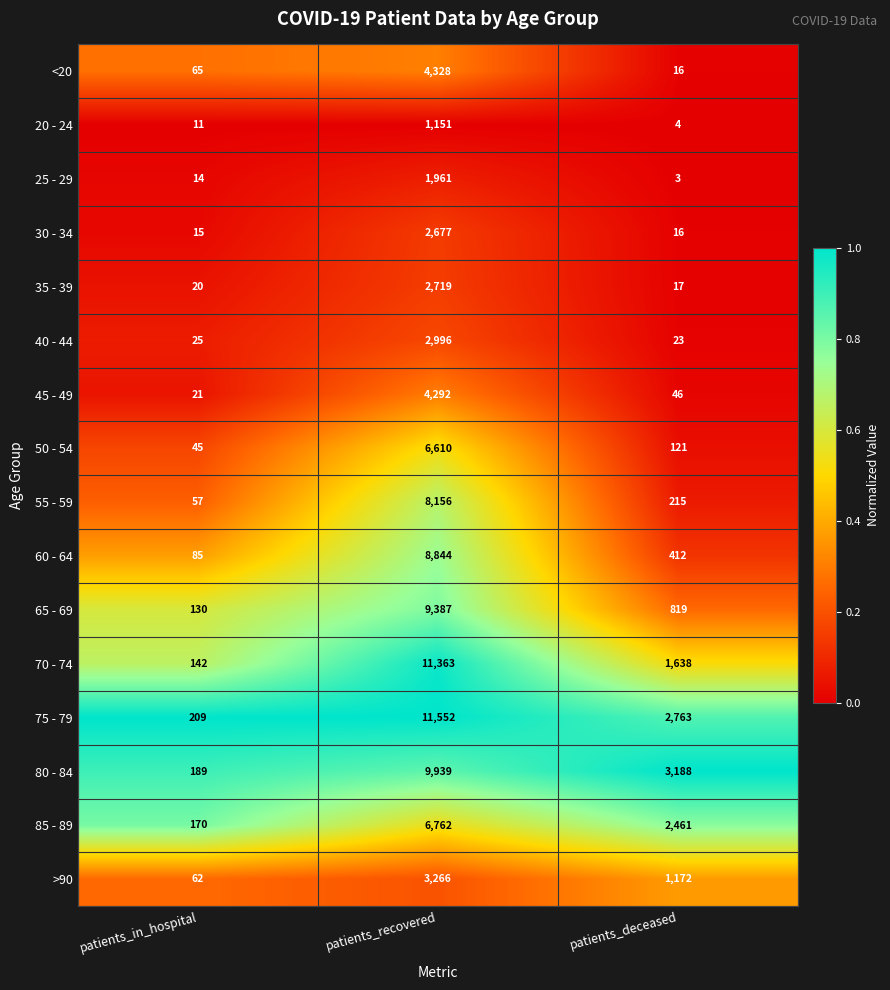

Which series has the widest spread of values?

75 - 79